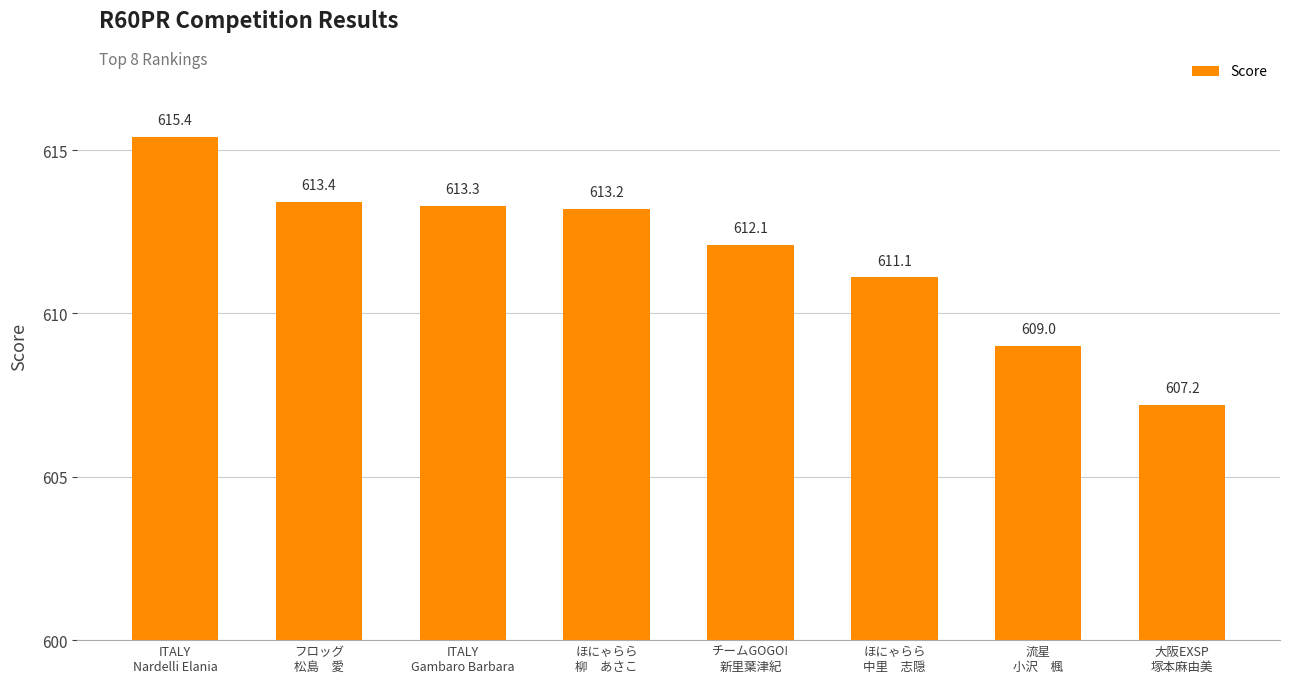

How many values exceed 613?

4